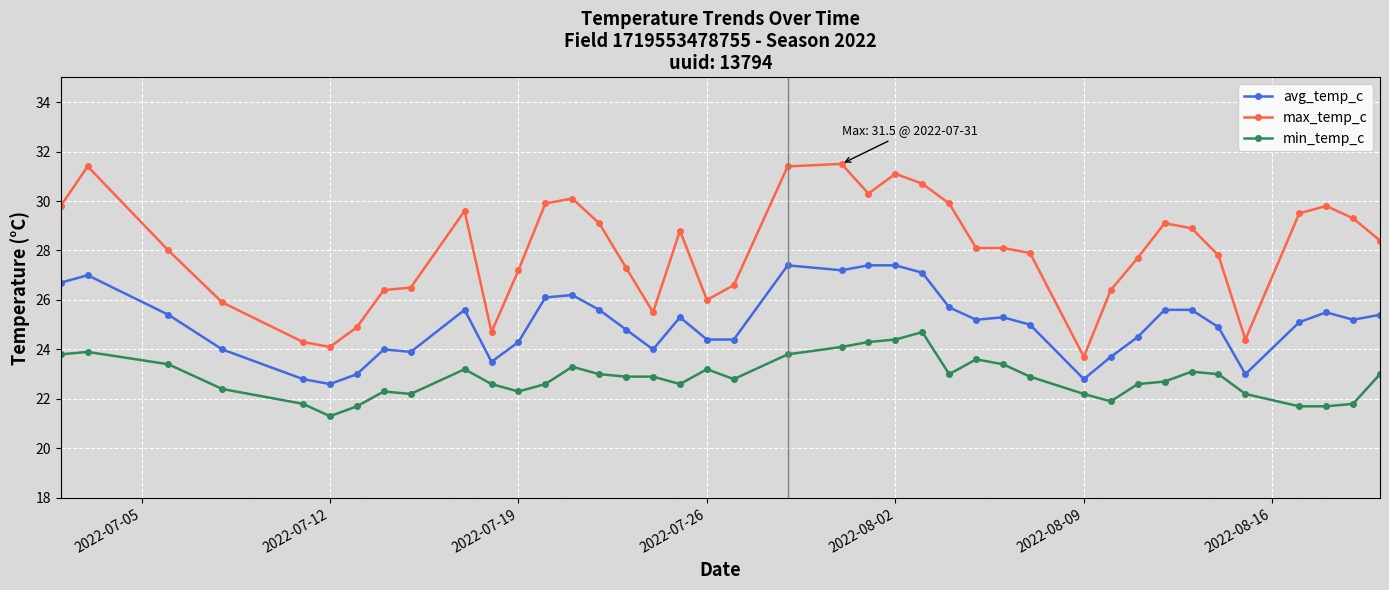

True or false: max_temp_c and min_temp_c cross at least once.

False